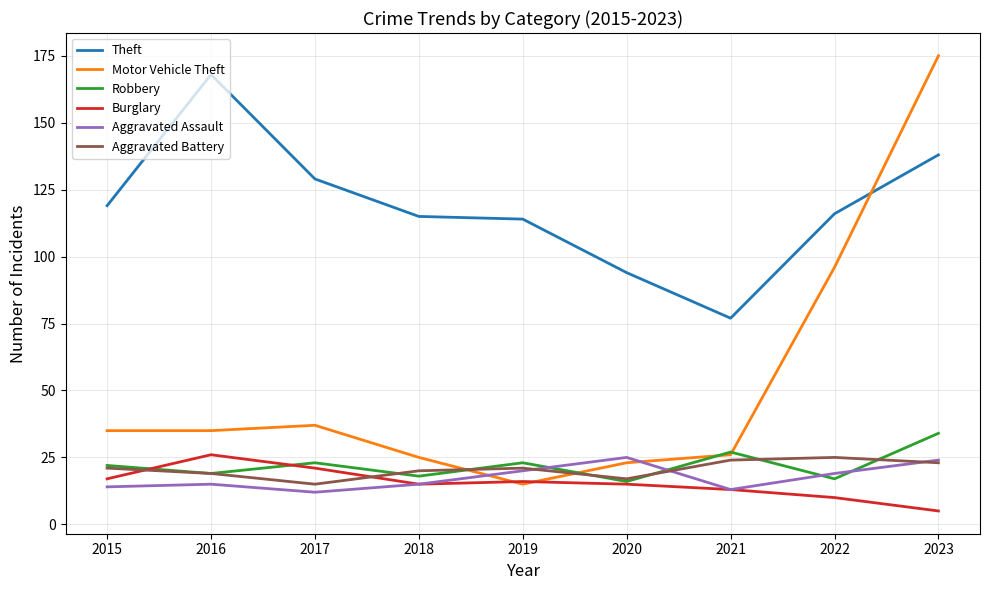

What is the difference between the second highest and second lowest values in the Burglary series?

11